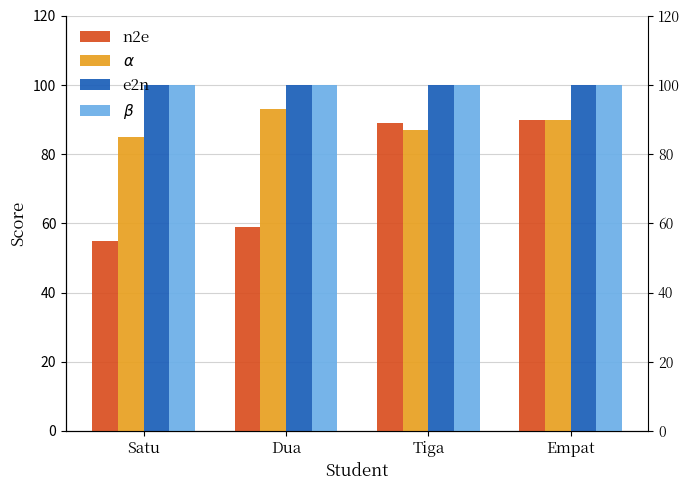

What is the total value across all series at Satu?

340